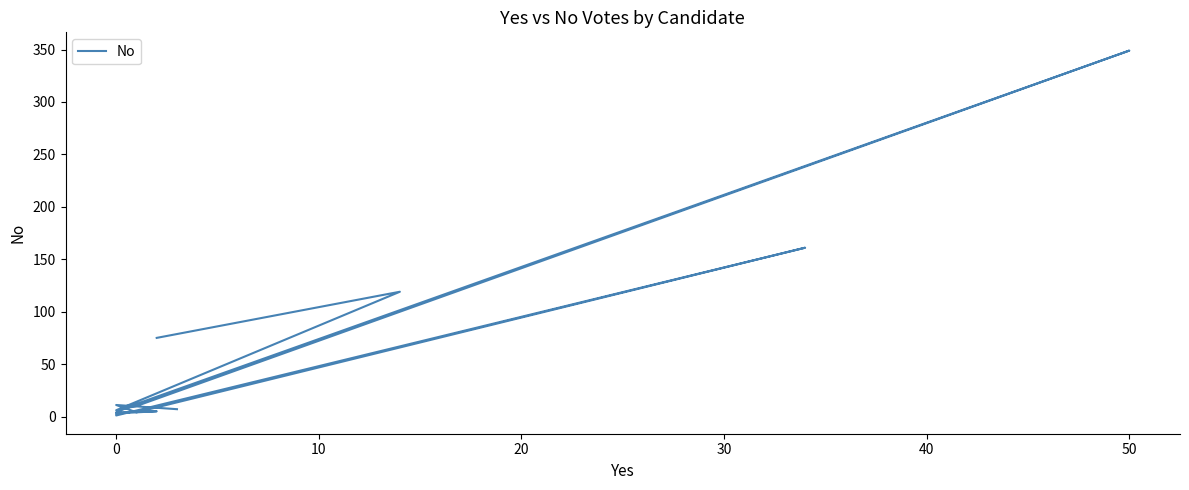

What is the sum of the values at 11 and 10?

16